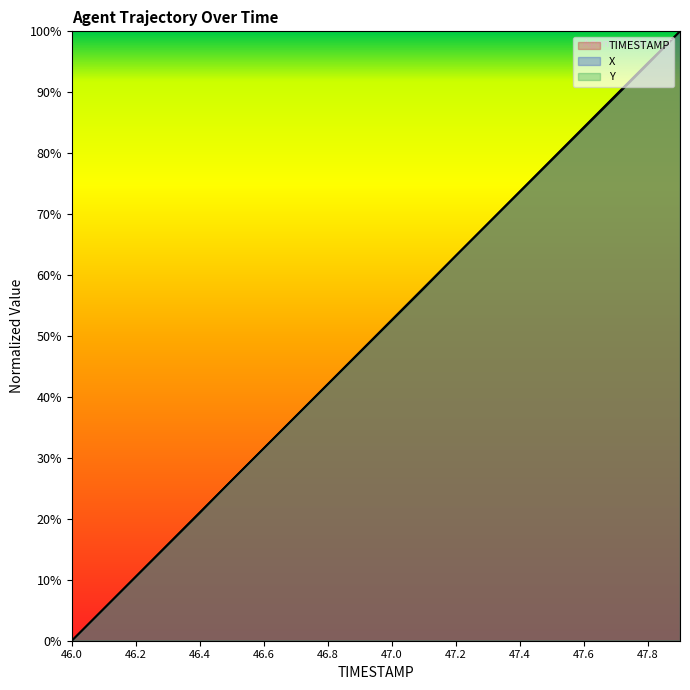

What is the total value across all series at 47.7?

268.4